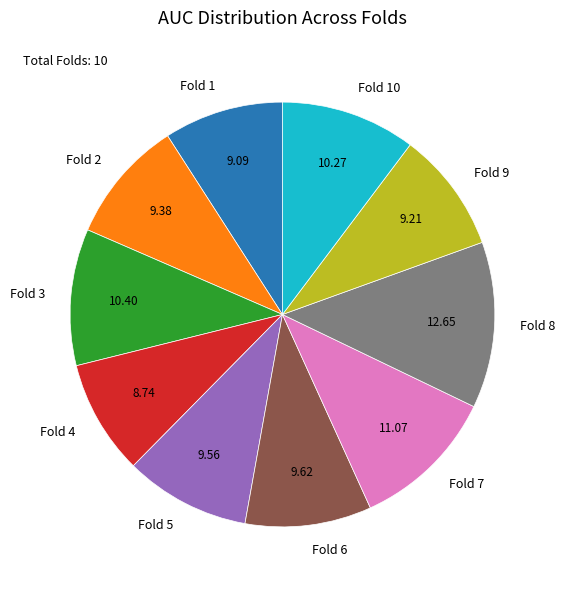

Between Fold 2 and Fold 4, which is larger?

Fold 2